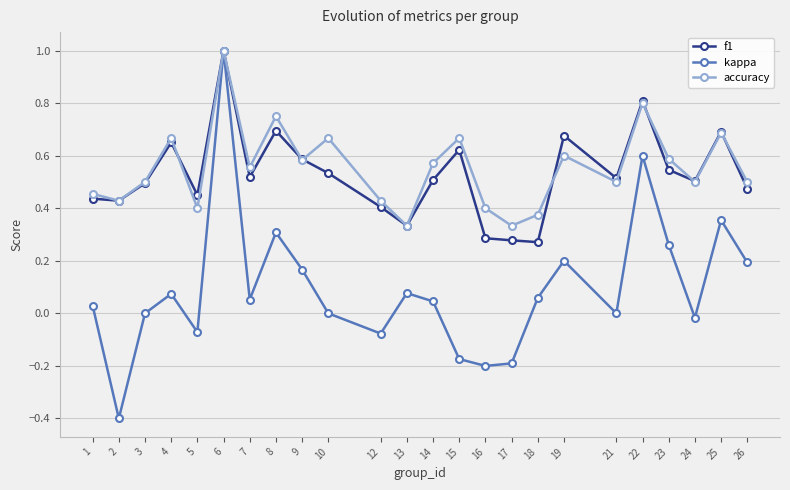

At 1, list the series in order from largest to smallest.

accuracy, f1, kappa